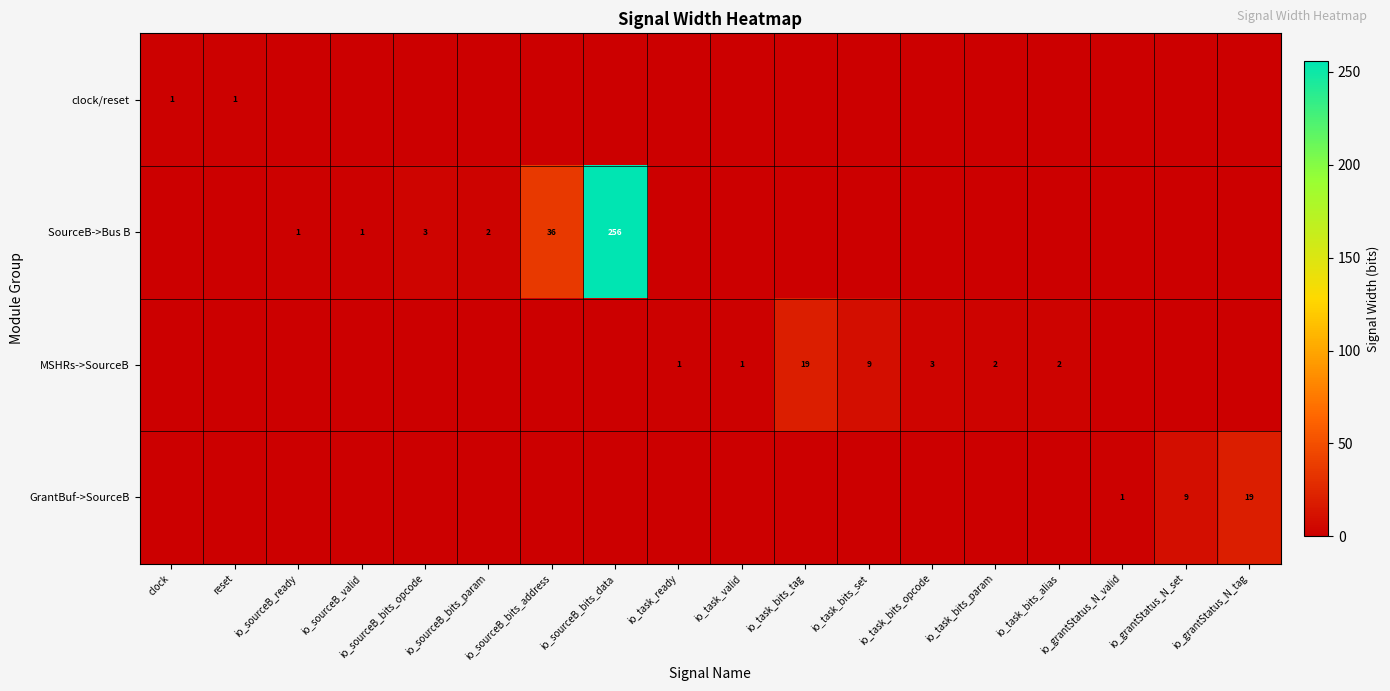

Is the value of MSHRs->SourceB at io_task_bits_alias greater than the value of SourceB->Bus B at io_sourceB_bits_opcode?

No